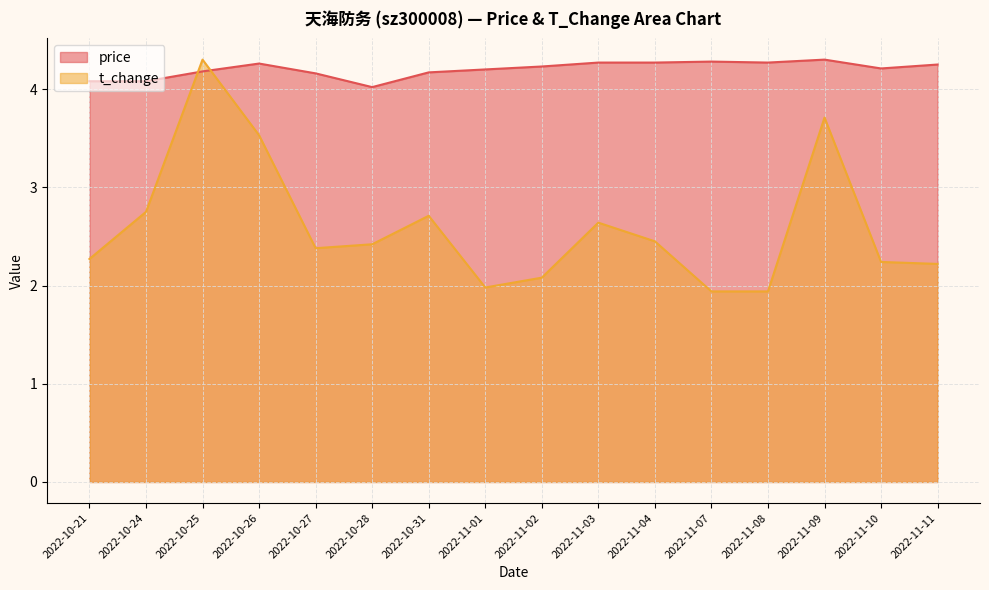

At which label does t_change first exceed 2?

2022-10-21